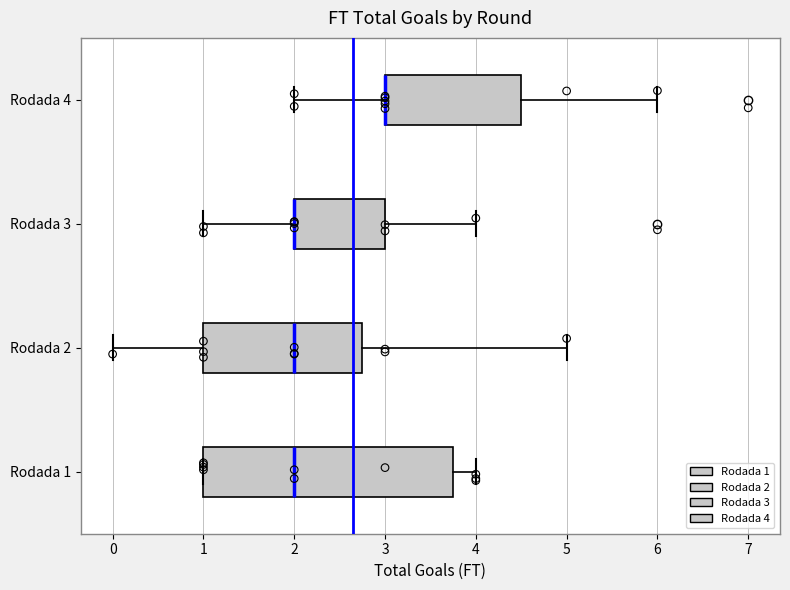

Which box is the widest, from its left edge to its right edge?

Rodada 1